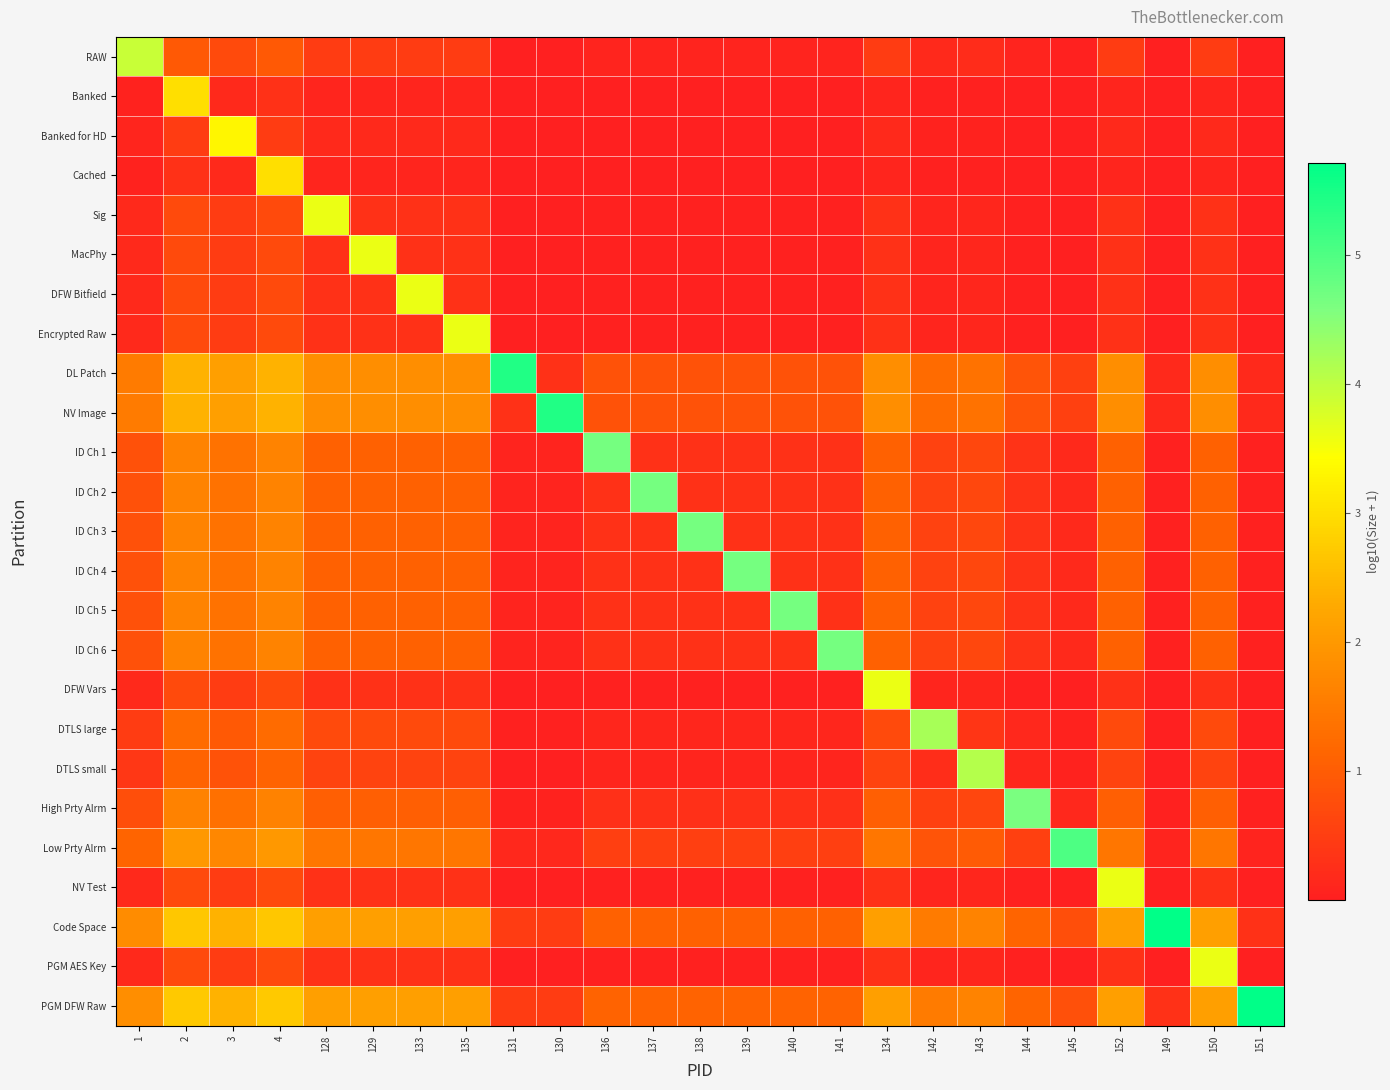

Which series has the largest range (max minus min)?

Code Space